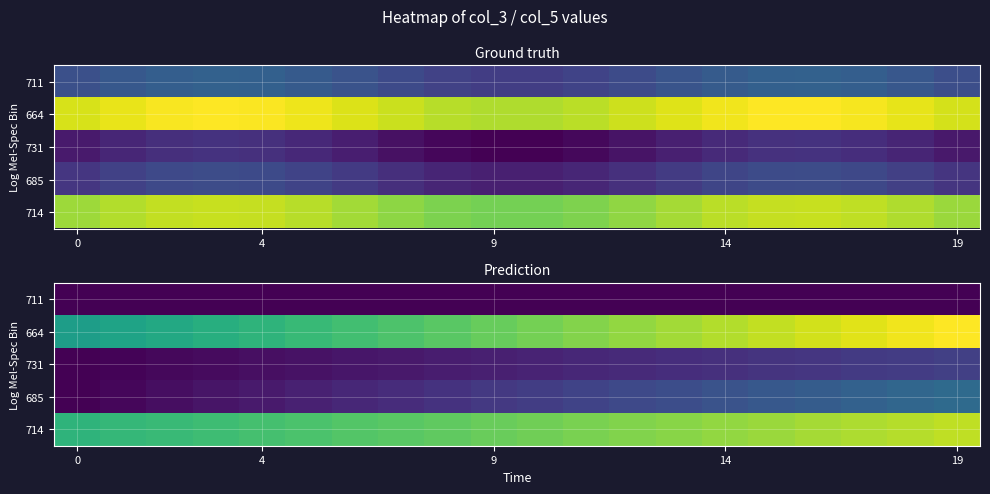

What is the total value across all series at 5?

18000.2